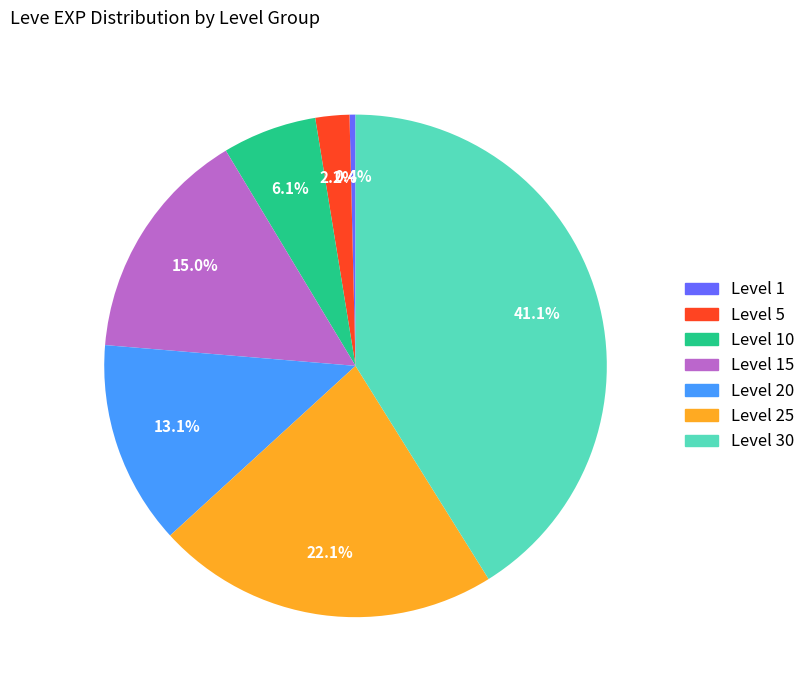

Is it true that Level 15 is 6% of the pie?

False